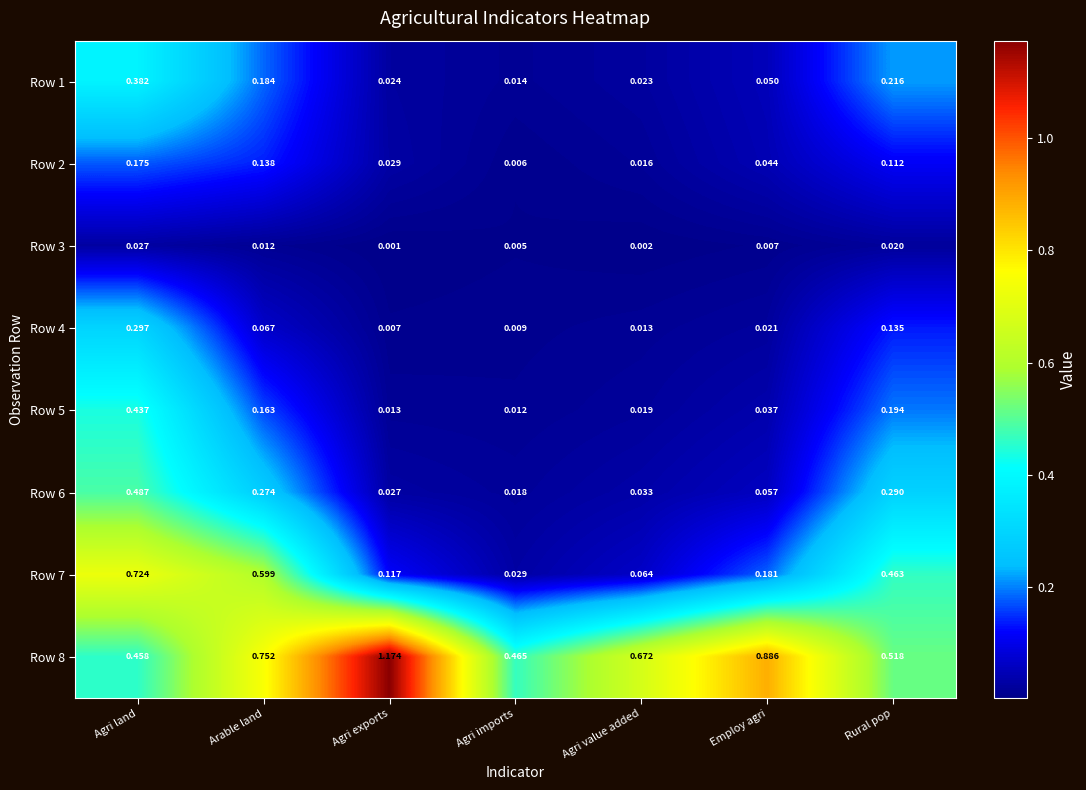

How many series are shown in this chart?

8